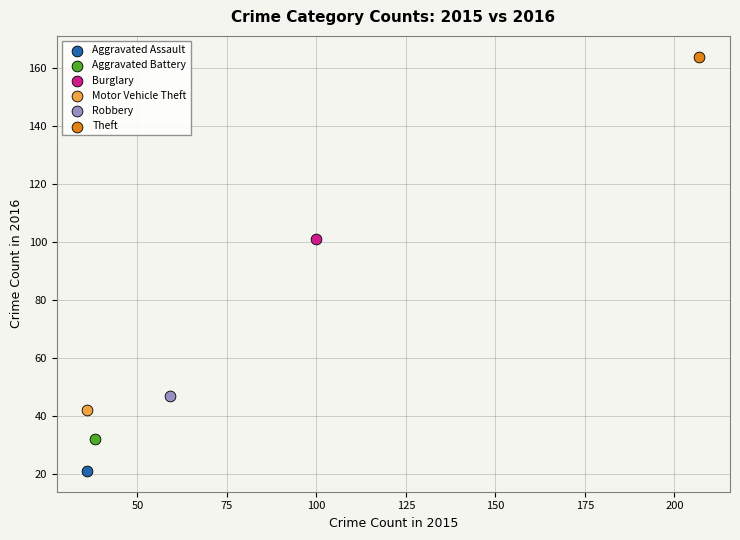

What are all the series names shown in the legend?

Aggravated Assault, Aggravated Battery, Burglary, Motor Vehicle Theft, Robbery, Theft